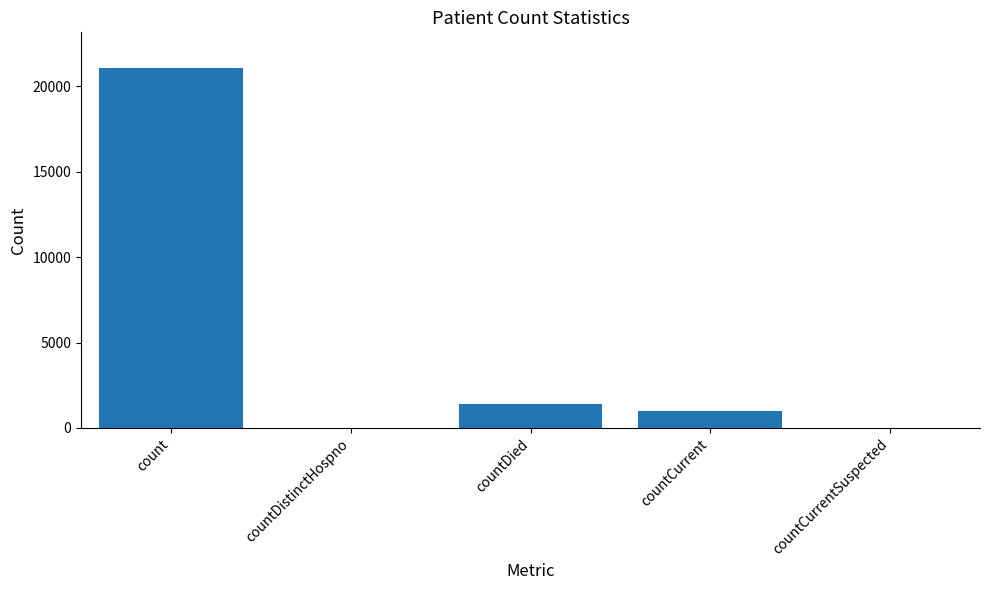

How many distinct data groups are displayed?

1